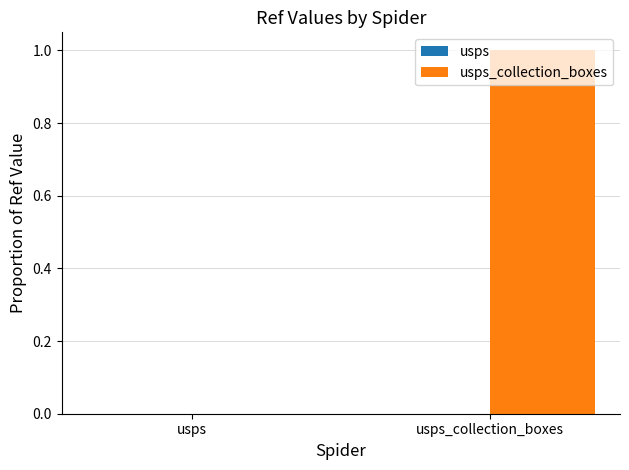

At how many categories does at least one series exceed 0?

2